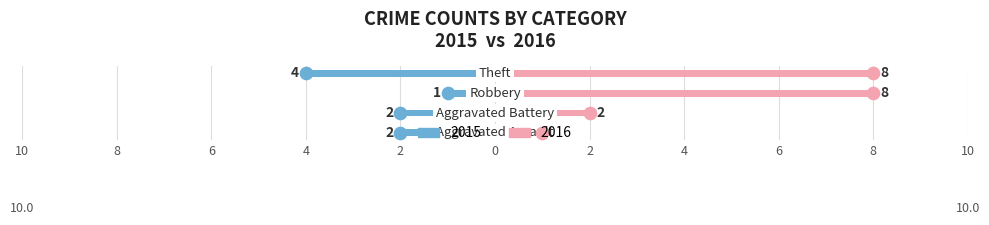

Does the chart contain stacked bars?

No